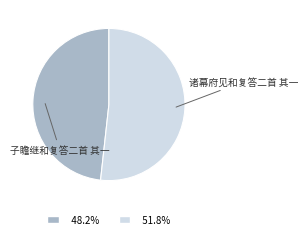

Is there a majority slice in this chart?

Yes